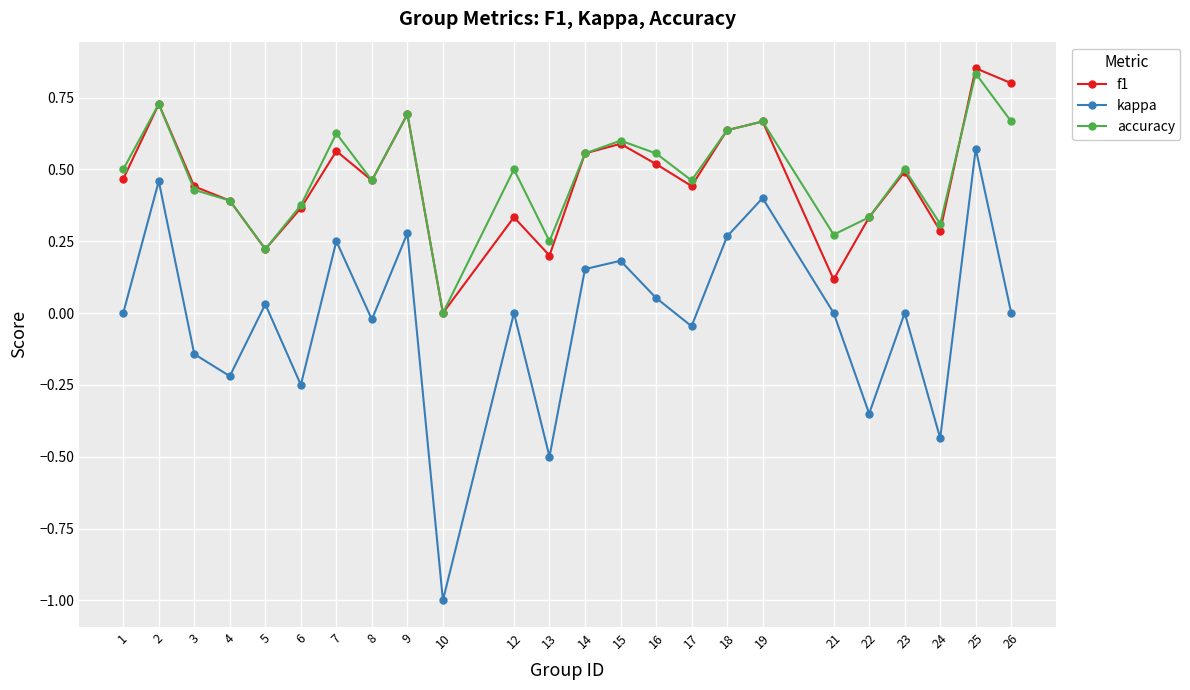

List the series in order of their peak value, highest first.

f1, accuracy, kappa